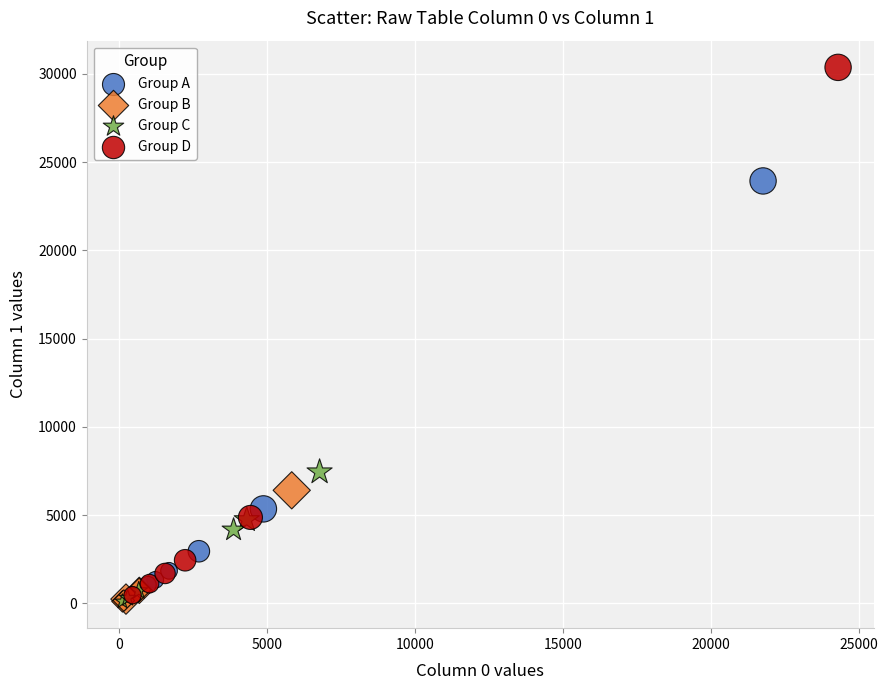

Which series has the largest Y range (max minus min)?

Group D